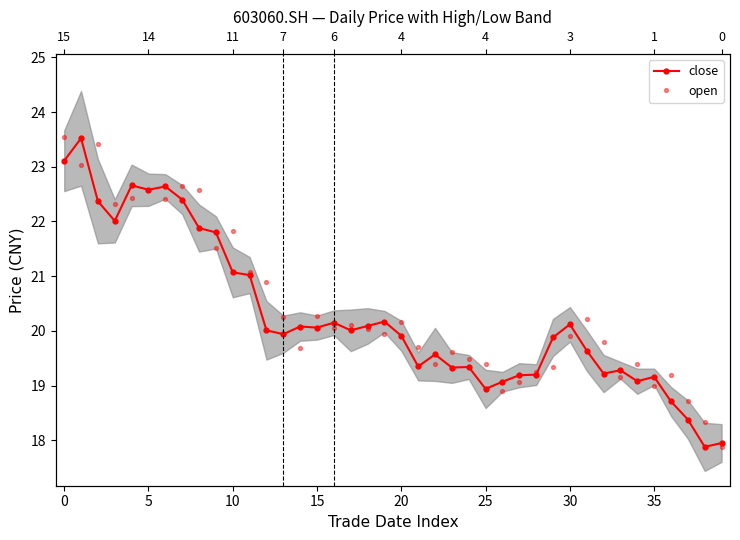

What is the total value across all series at 13?

40.2